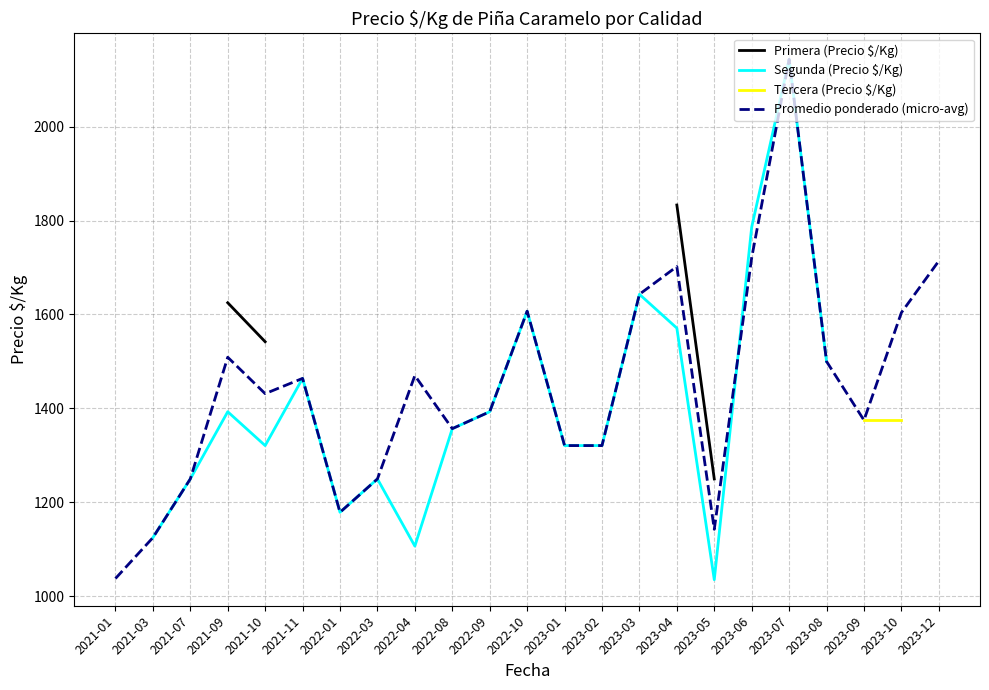

Is this an area chart (filled region under the line)?

No